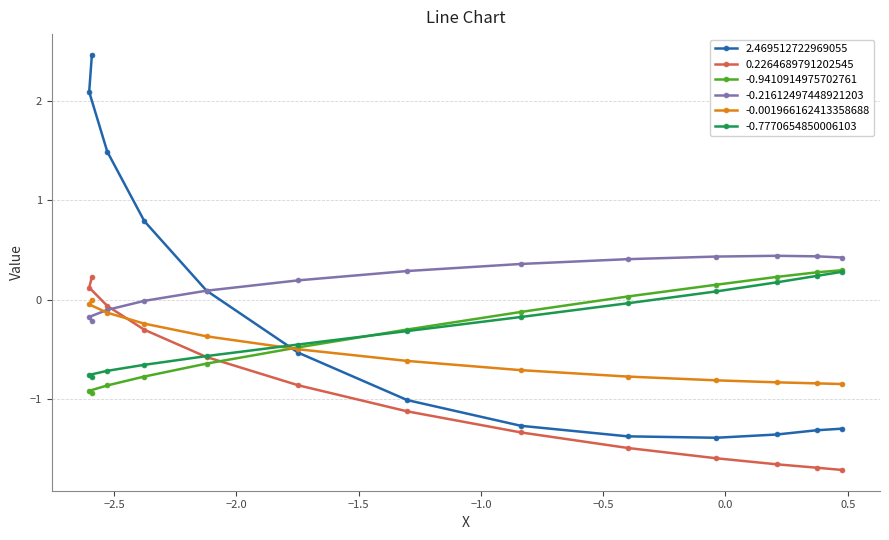

How many interior local peaks does the -0.21612497448921203 series have?

1